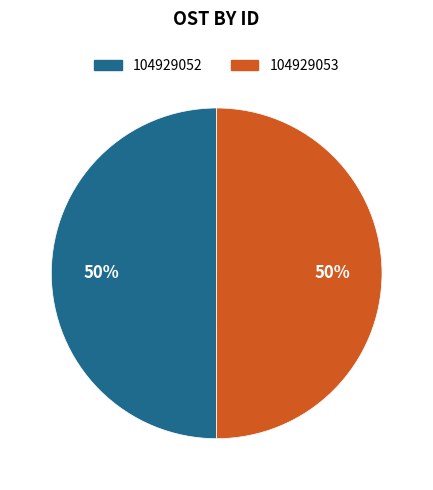

What percentage is the 104929053 slice, to the nearest percent?

50%